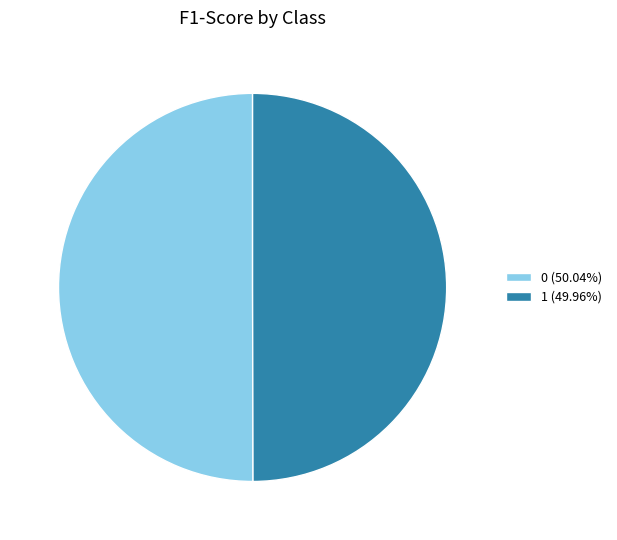

Is the sum of 0 (50.04%) and 1 (49.96%) greater than half?

Yes